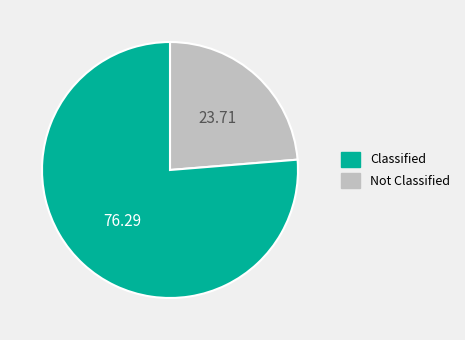

Is there a majority slice in this chart?

Yes